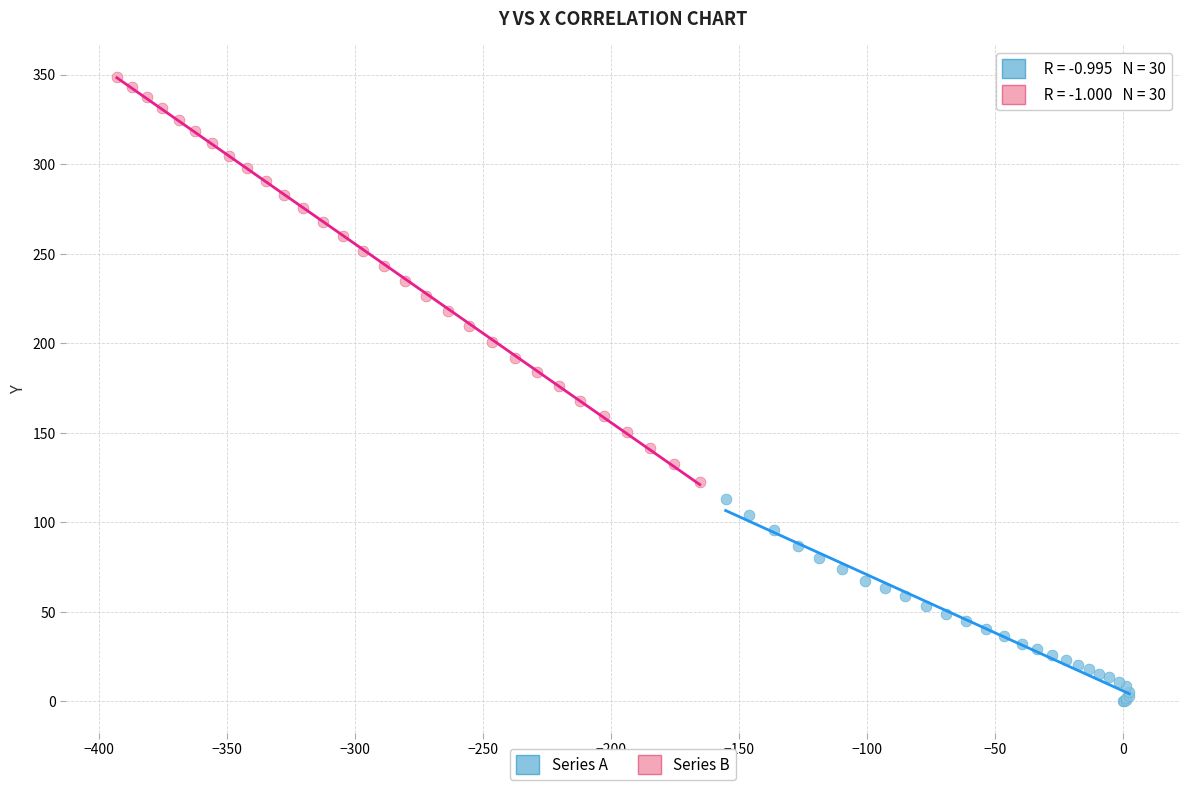

Which series contains the highest Y value?

Series B